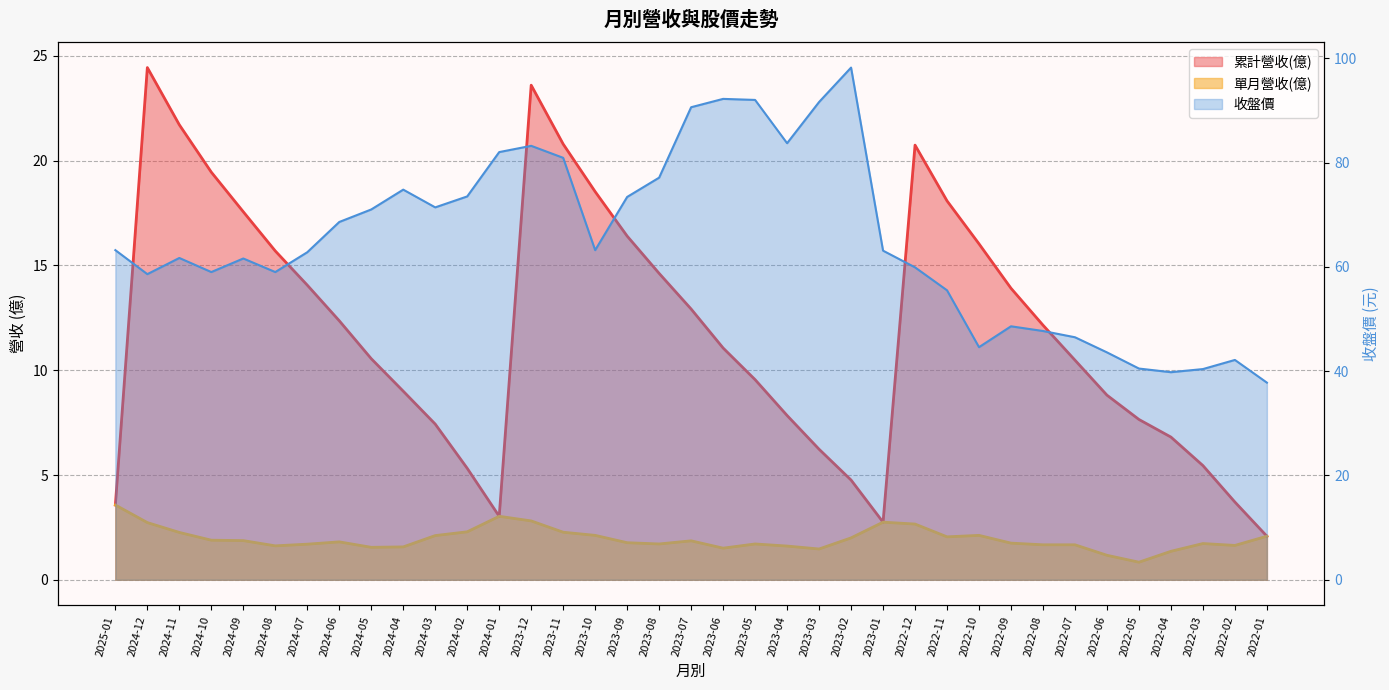

Where does the 累計營收(億) series first go above 11?

2024-12